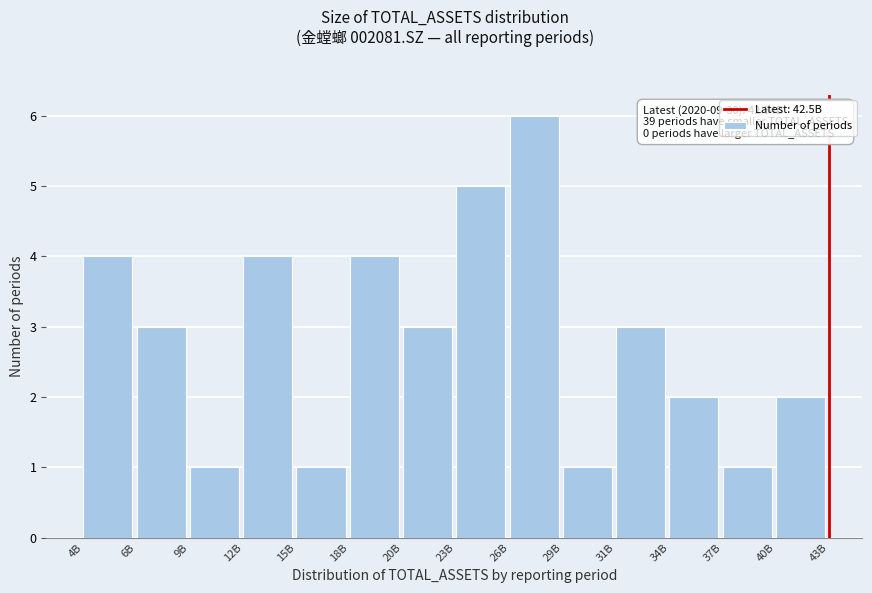

Reading left to right, extract all data points from this chart.

4	3	1	4	1	4	3	5	6	1	3	2	1	2